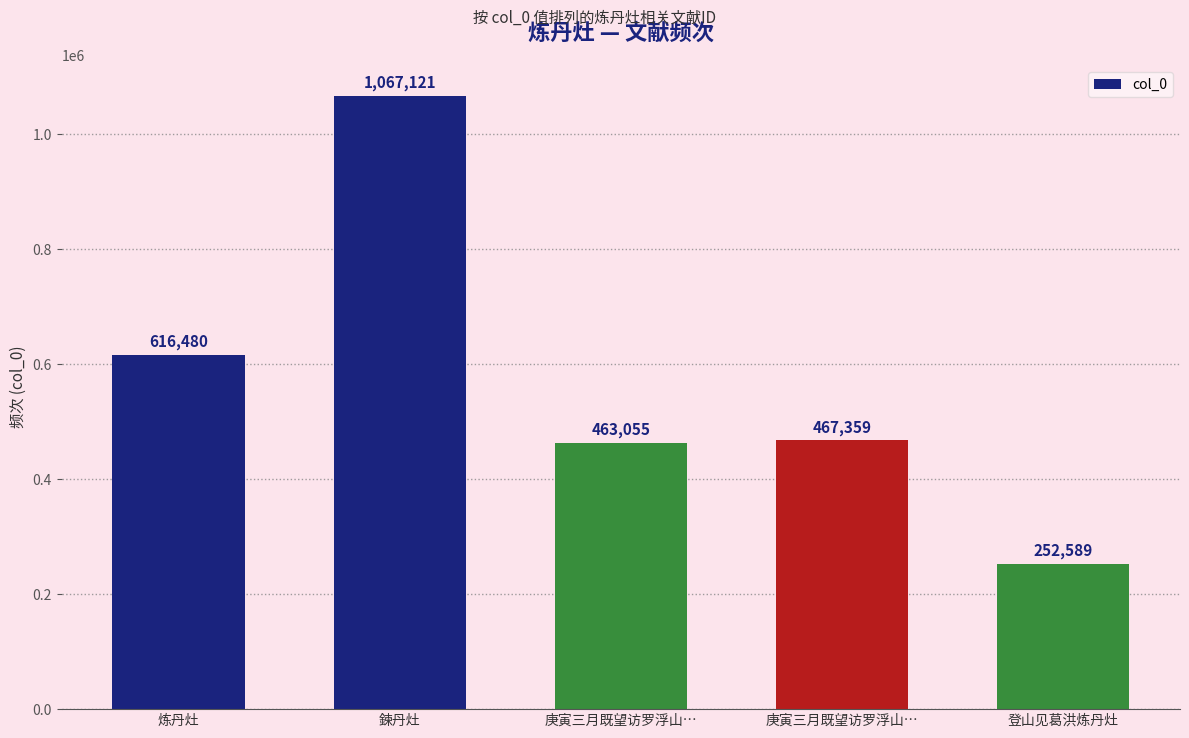

The chart shows a value of 467359 at 庚寅三月既望访罗浮山…. True or false?

True